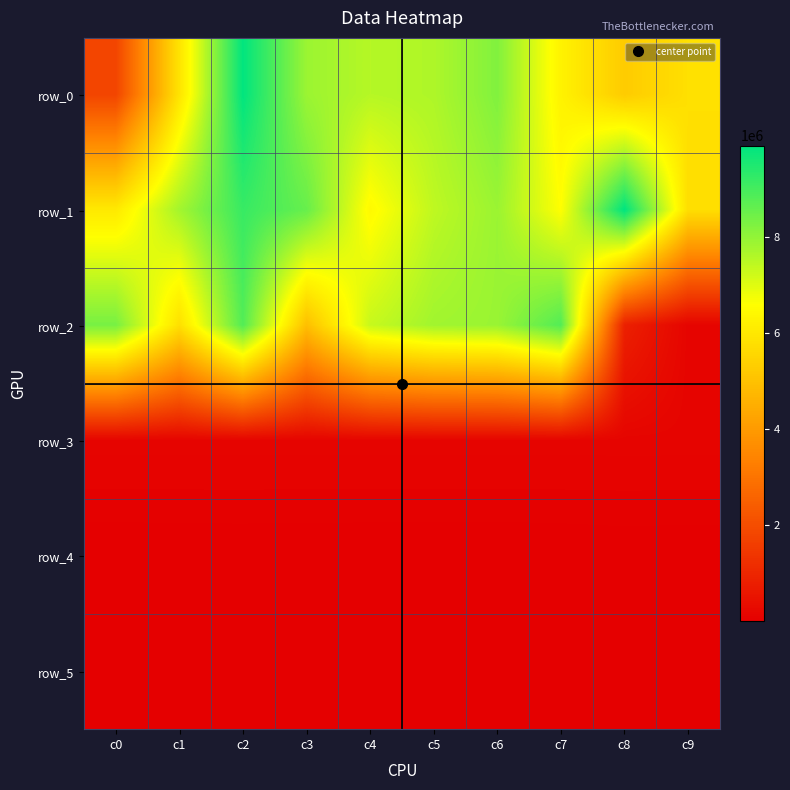

Which series has the largest range (max minus min)?

row_2